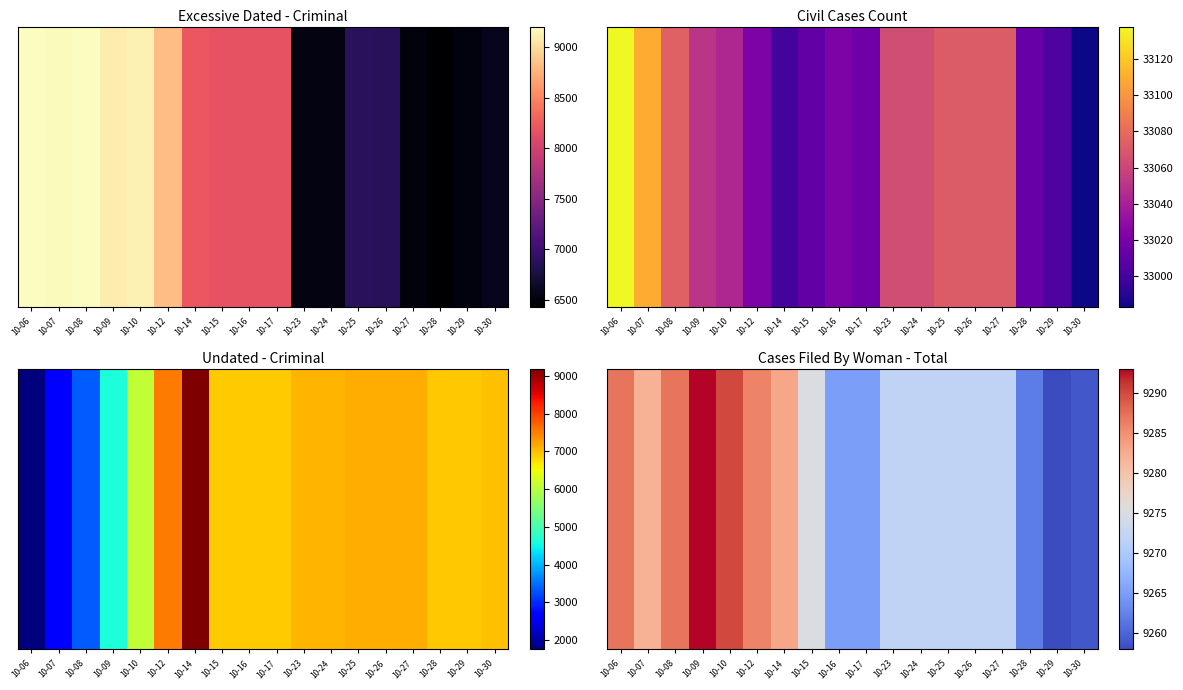

What is the change in value from 10-12 to 10-24?

-14